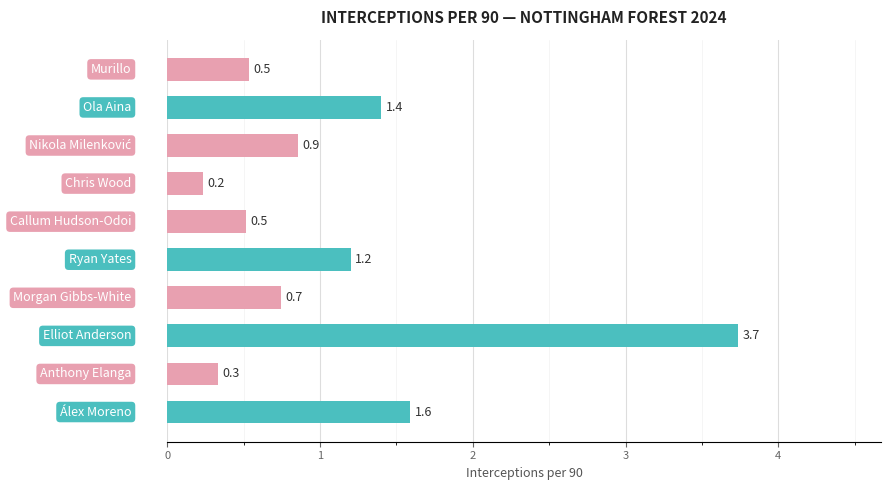

What is the value of the 7th bar from the top?

0.7